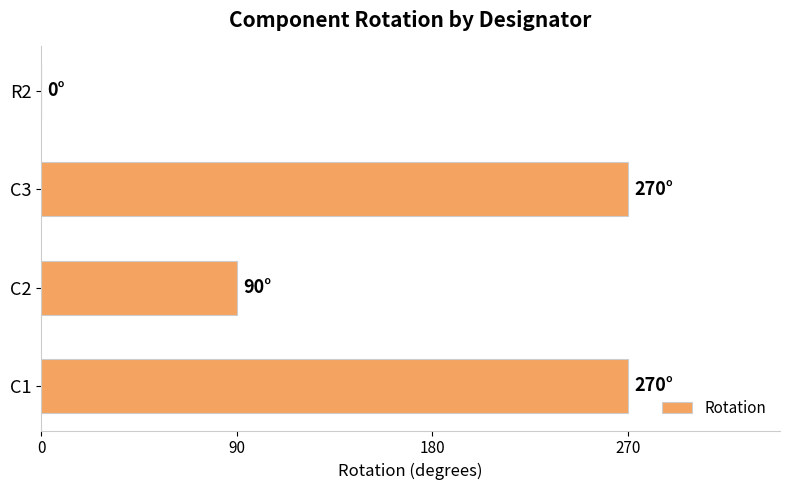

What is the sum of all values?

630